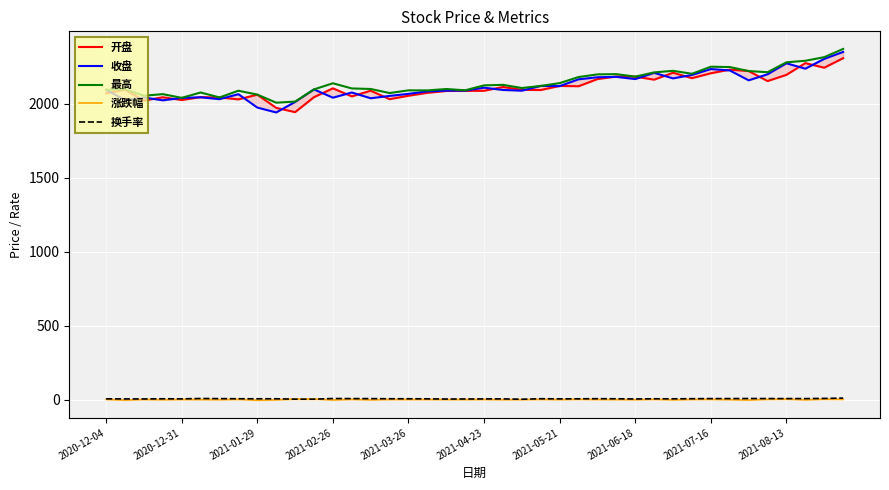

True or false: 换手率 and 最高 cross at least once.

False